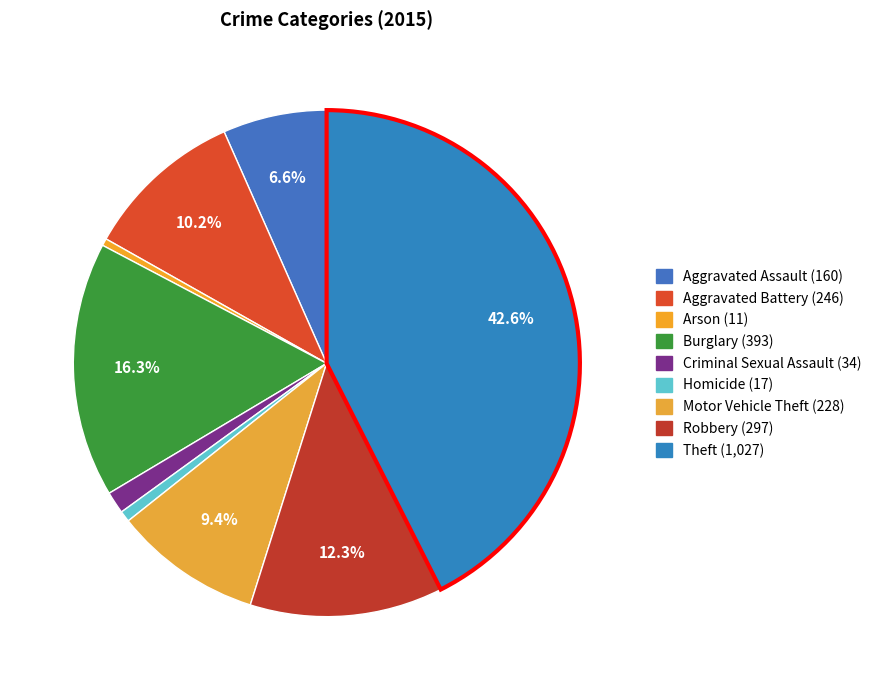

What is the largest slice in the pie chart?

Theft